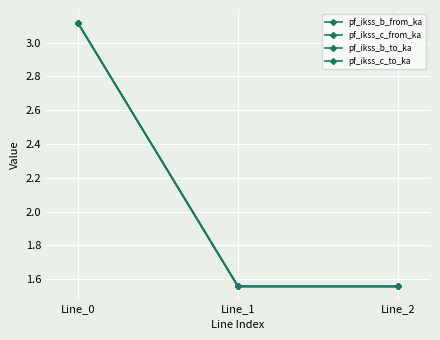

Which series has the largest total across all categories?

pf_ikss_c_to_ka